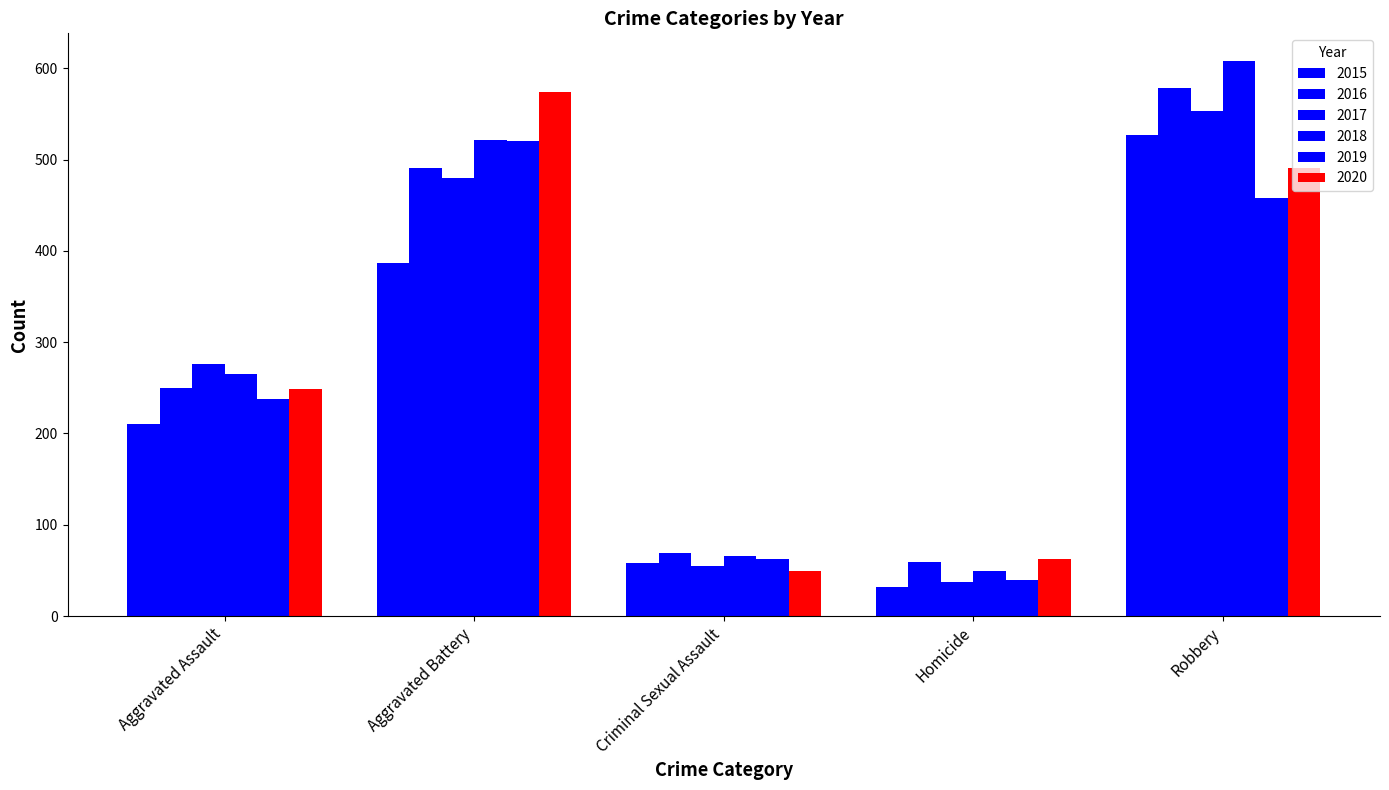

What is the sum of the 2017 values at Homicide and Aggravated Assault?

313